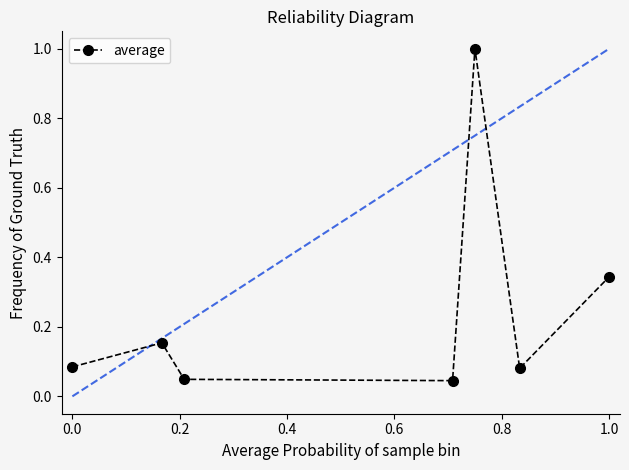

What is the maximum value for average?

1.0